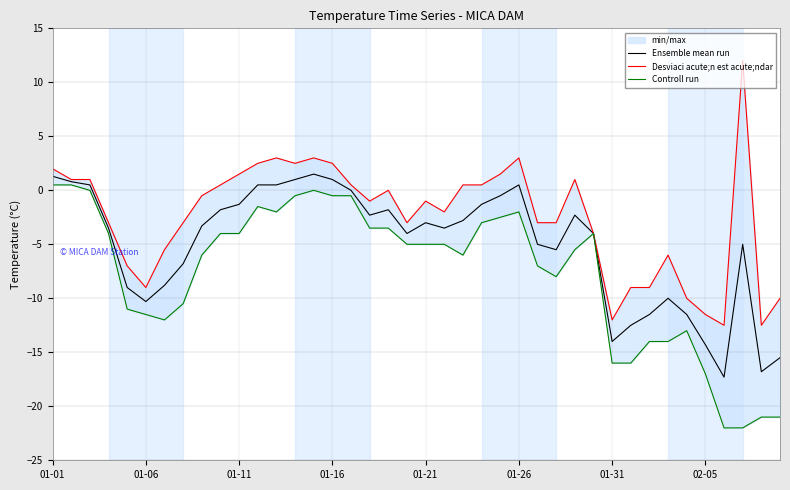

What is the maximum value for Ensemble mean run?

1.5